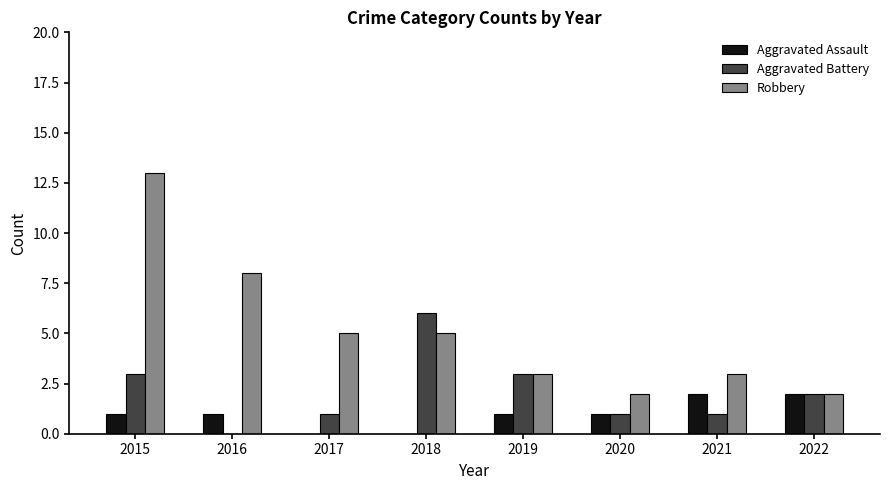

At which category is the sum across all series the highest?

2015